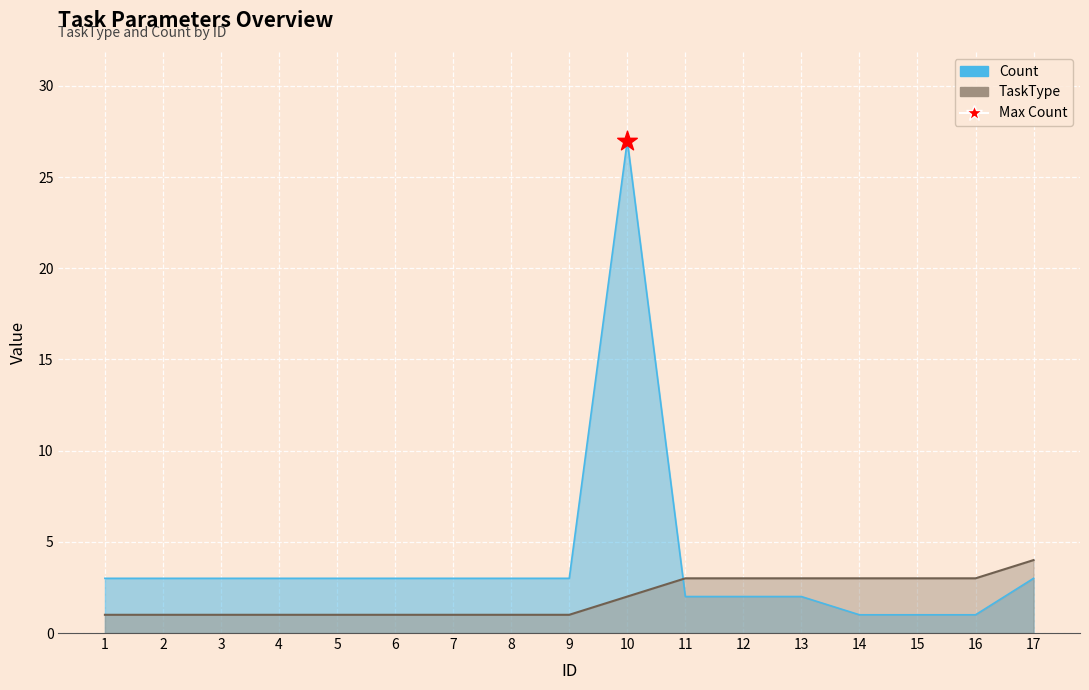

At which category is the sum across all series the highest?

10